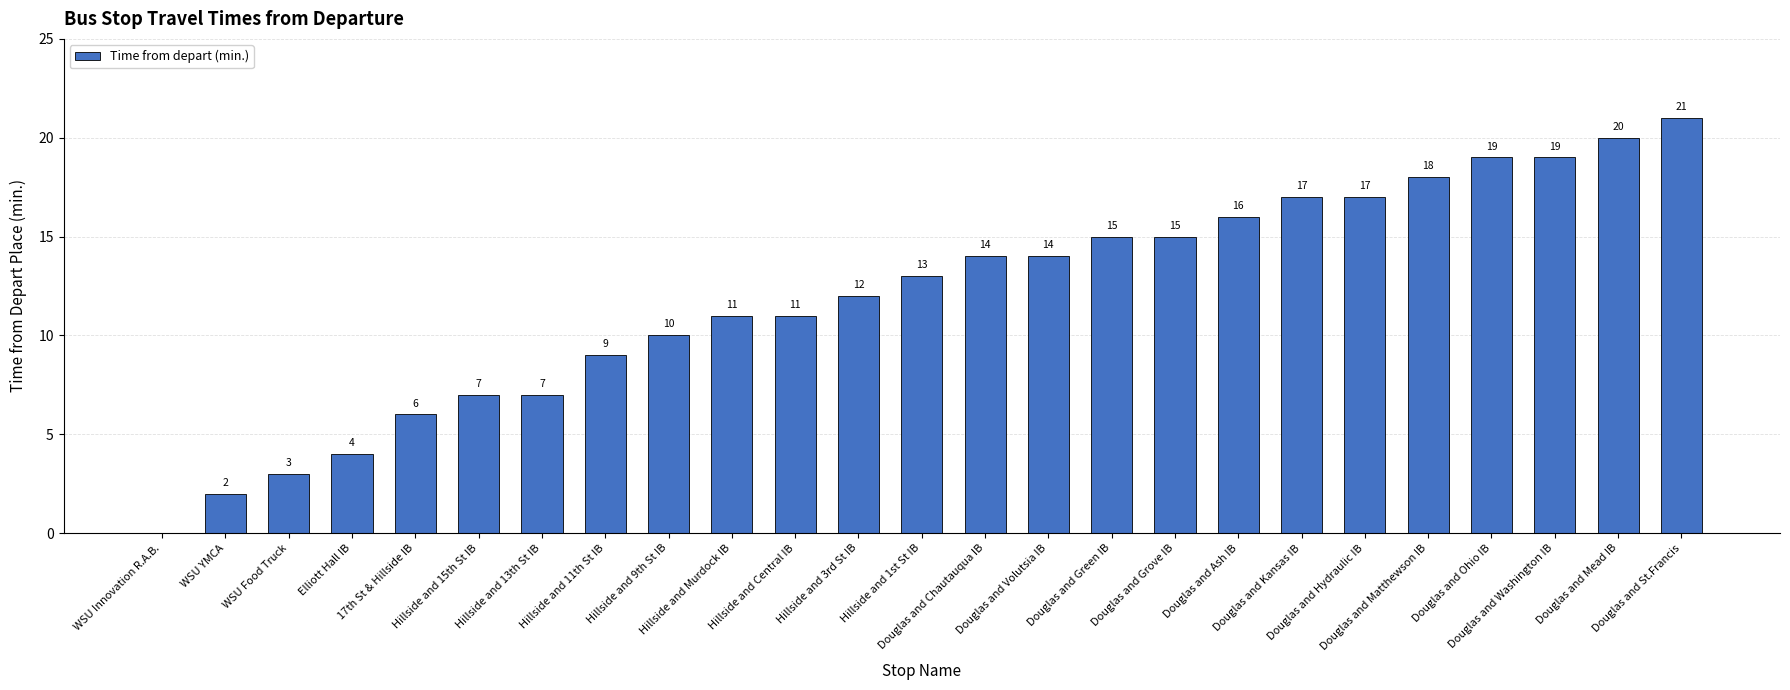

Reading left to right, transcribe all the data shown in this chart.

WSU Innovation R.A.B.=0	WSU YMCA=2	WSU Food Truck=3	Elliott Hall IB=4	17th St & Hillside IB=6	Hillside and 15th St IB=7	Hillside and 13th St IB=7	Hillside and 11th St IB=9	Hillside and 9th St IB=10	Hillside and Murdock IB=11	Hillside and Central IB=11	Hillside and 3rd St IB=12	Hillside and 1st St IB=13	Douglas and Chautauqua IB=14	Douglas and Volutsia IB=14	Douglas and Green IB=15	Douglas and Grove IB=15	Douglas and Ash IB=16	Douglas and Kansas IB=17	Douglas and Hydraulic IB=17	Douglas and Matthewson IB=18	Douglas and Ohio IB=19	Douglas and Washington IB=19	Douglas and Mead IB=20	Douglas and St.Francis=21